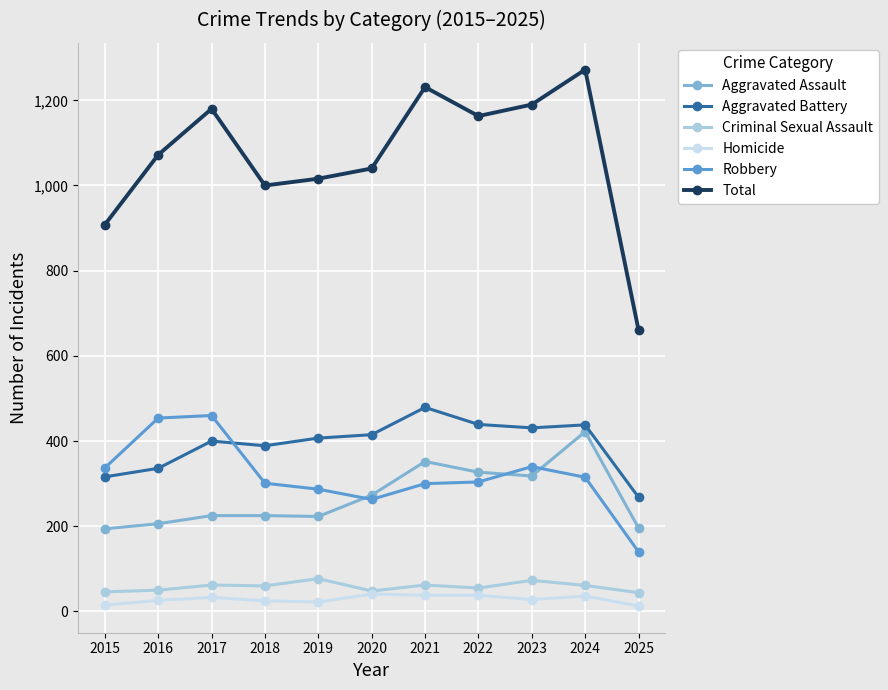

True or false: Robbery and Total cross at least once.

False